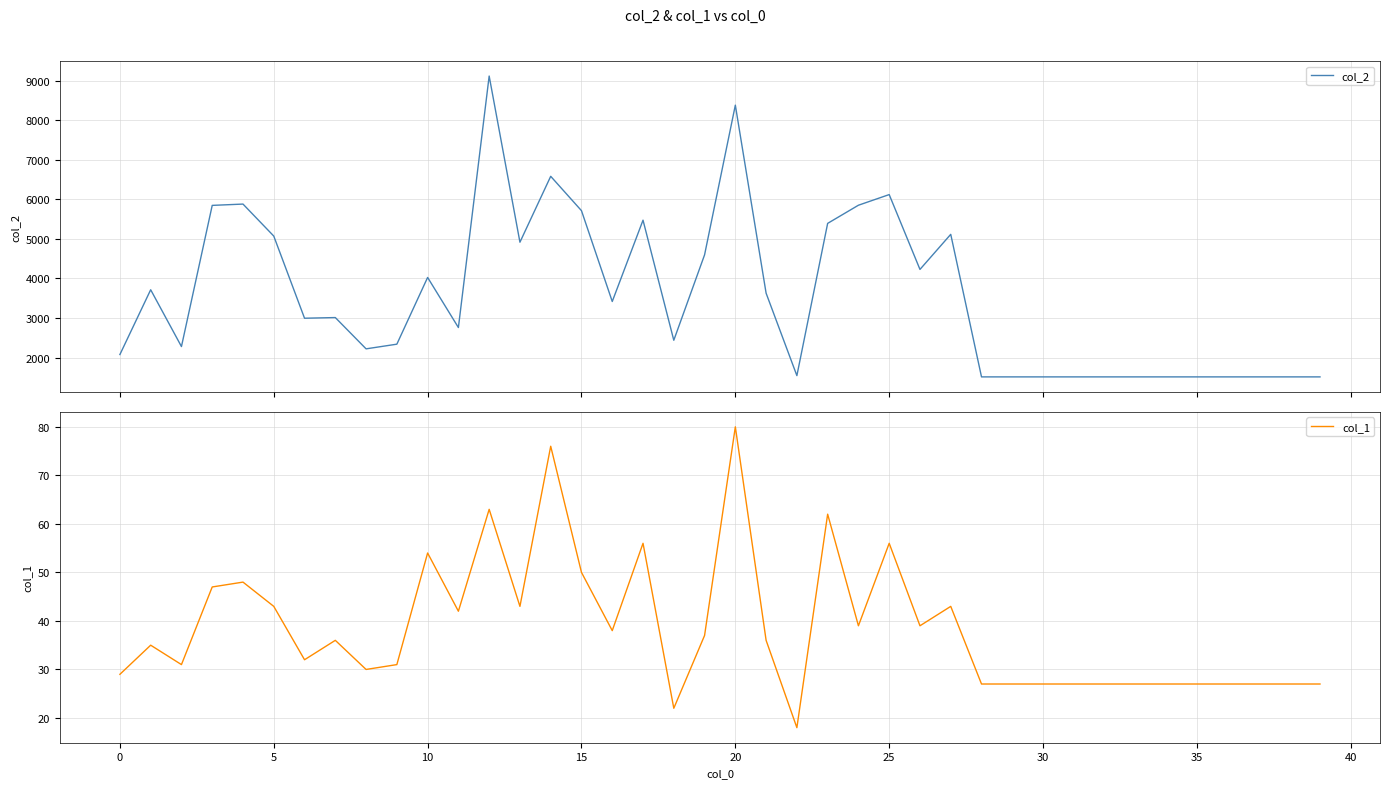

Is it true that col_1 equals 27 at 25?

False